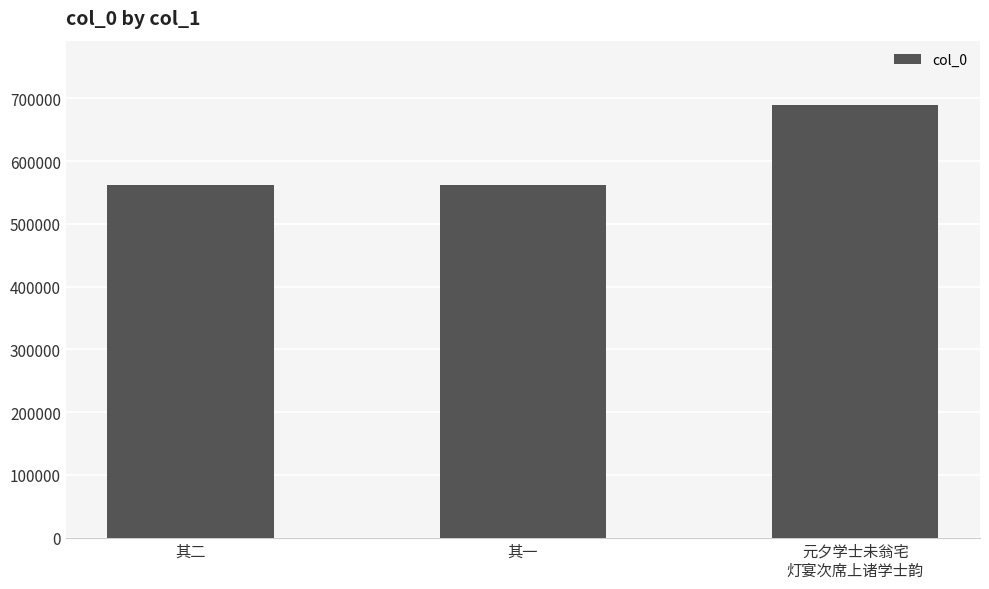

What is the difference between the values at 其二 and 元夕学士未翁宅
灯宴次席上诸学士韵?

127140